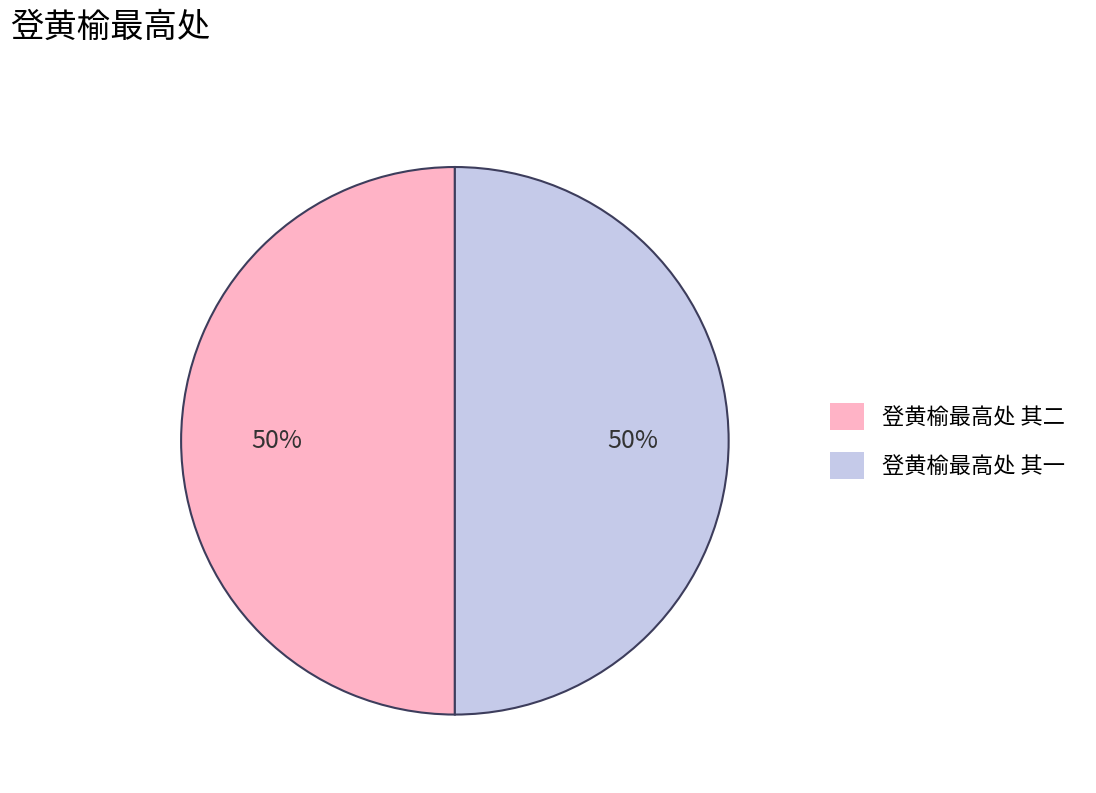

To the nearest percent, what portion does 登黄榆最高处 其一 represent?

50%